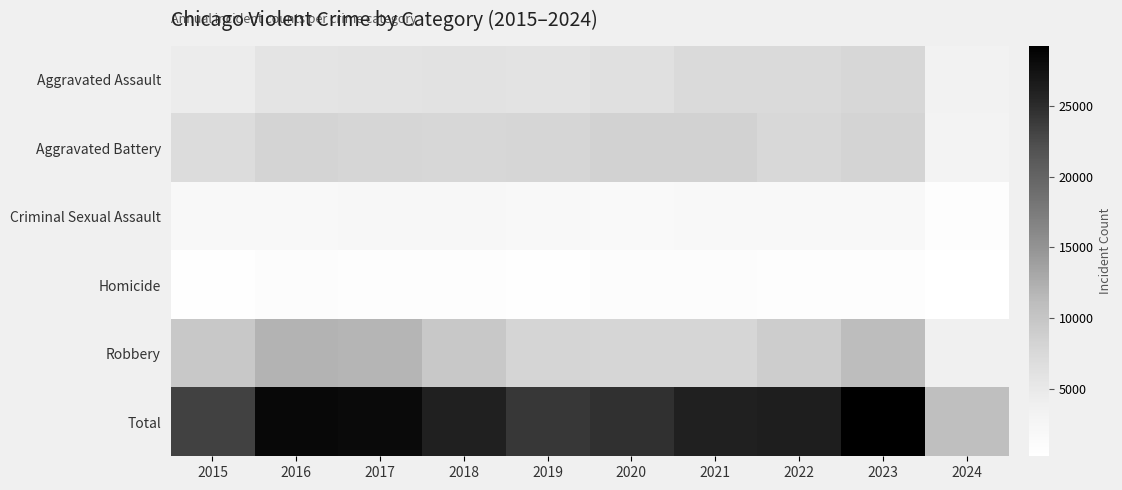

Between 2015 and 2018, which is larger?

2018